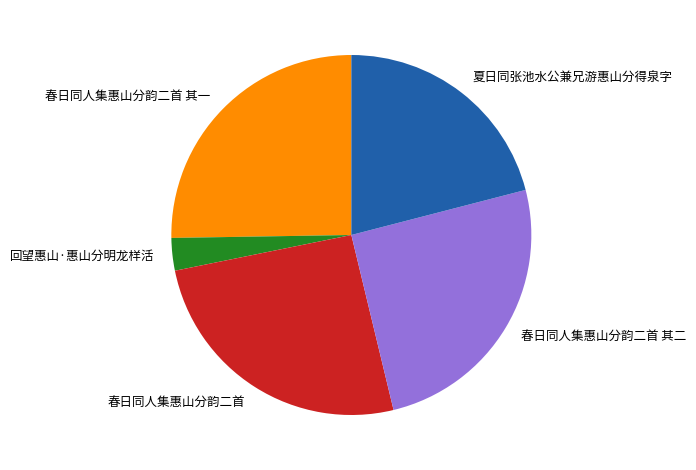

Is the sum of 春日同人集惠山分韵二首 and 回望惠山·惠山分明龙样活 greater than half?

No